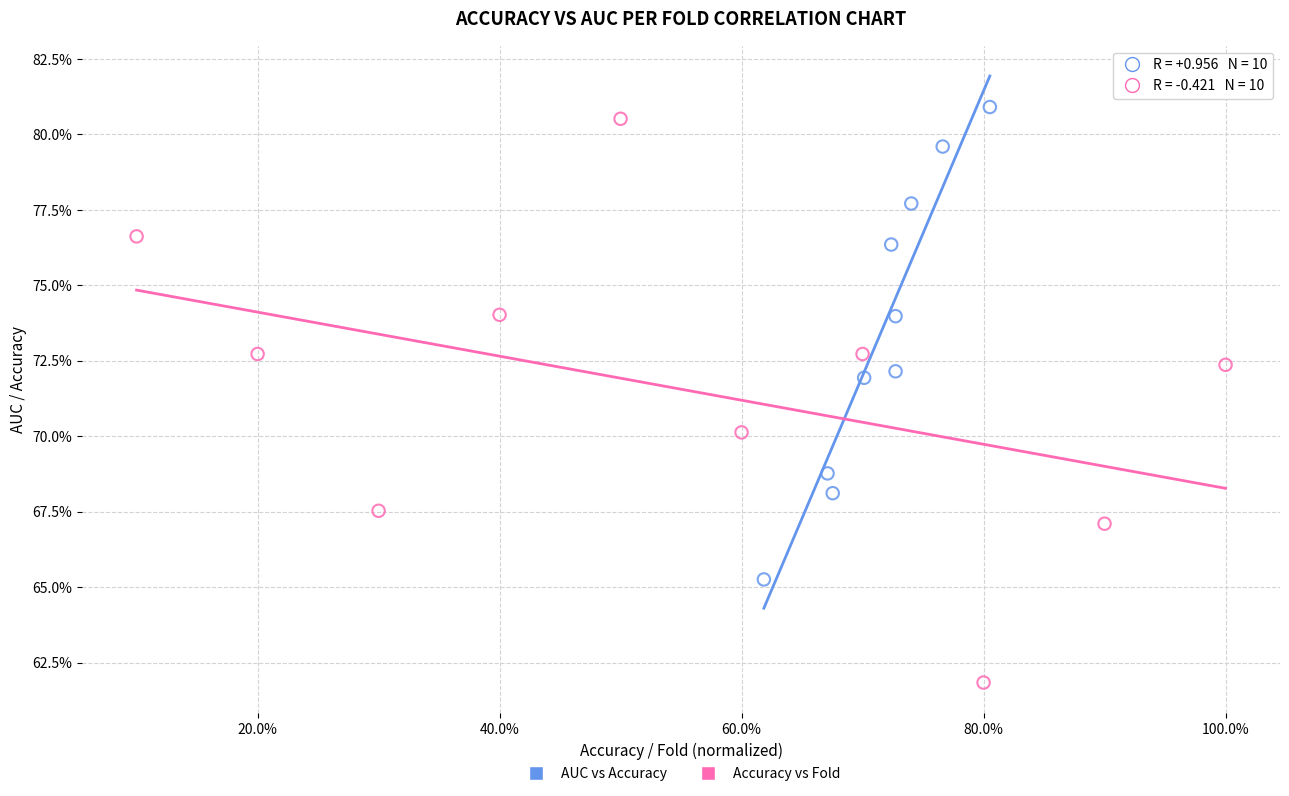

What are all the series names shown in the legend?

AUC vs Accuracy, Accuracy vs Fold